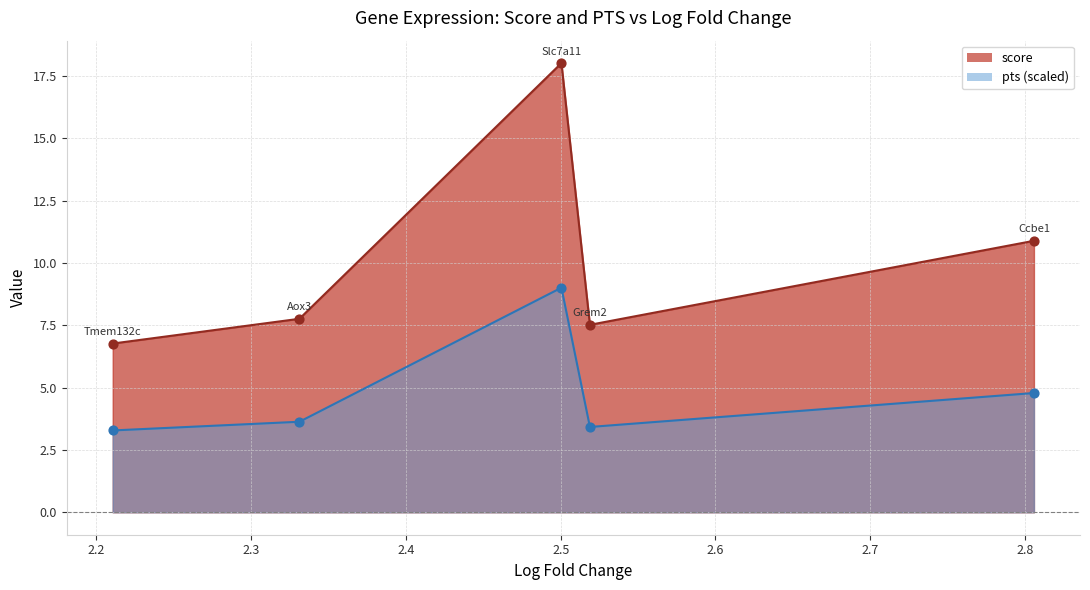

At how many categories does at least one series exceed 1?

5